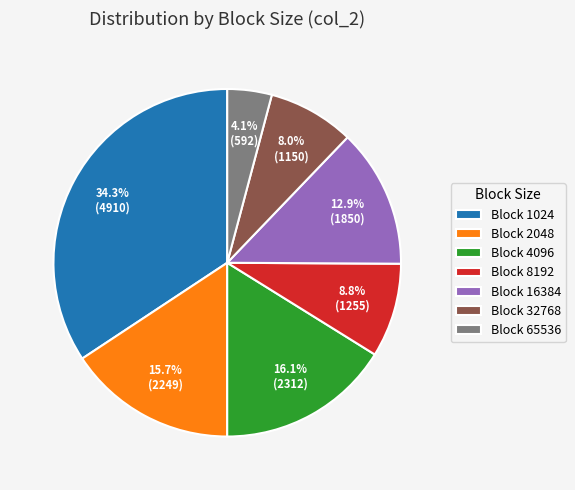

Is there a majority slice in this chart?

No